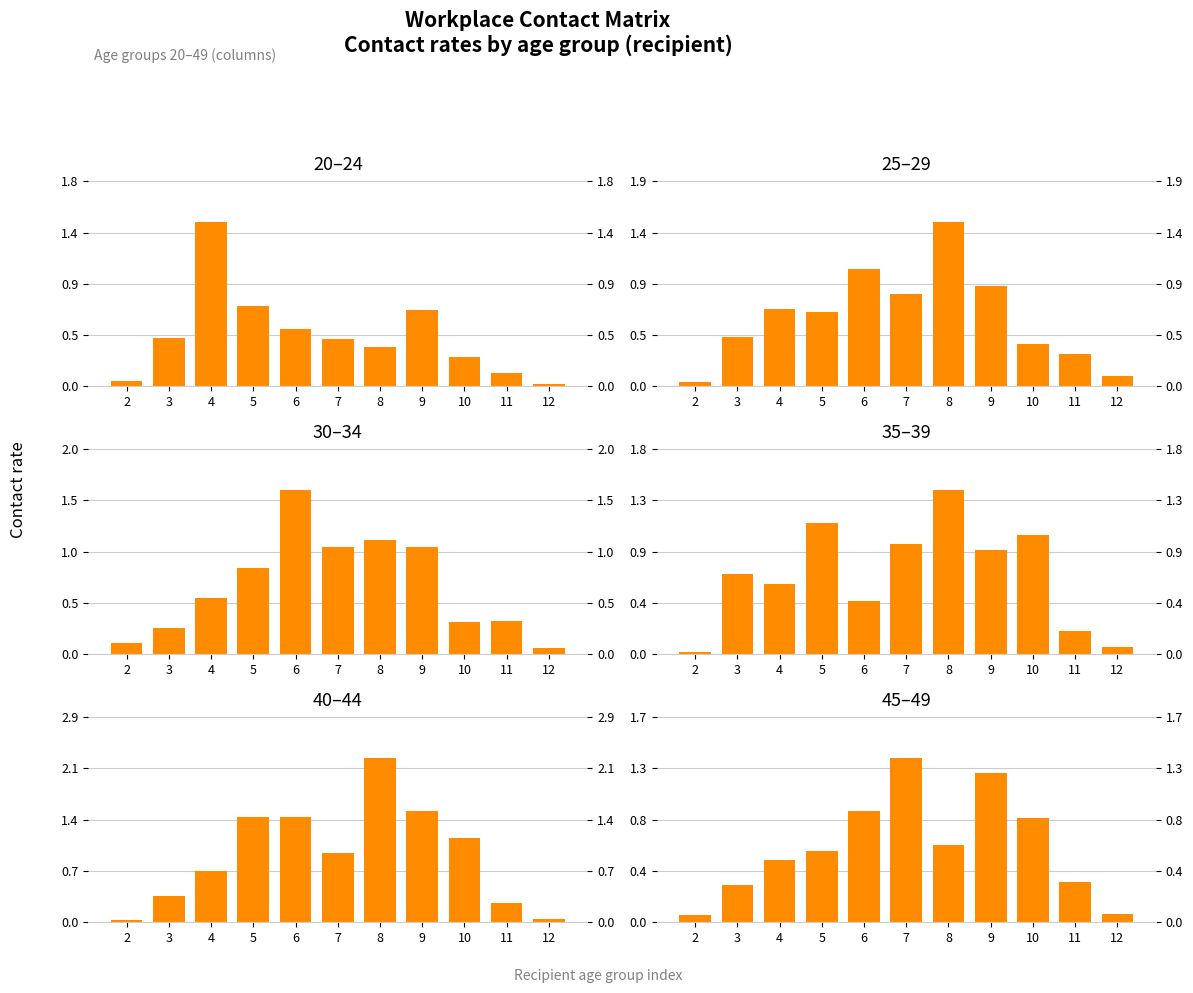

At how many categories does at least one series exceed 1?

7